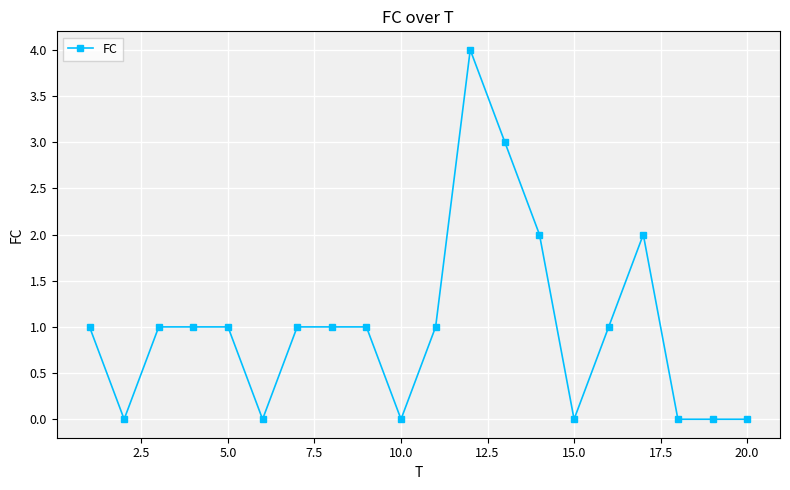

What is the value of the 5th point from the left?

1